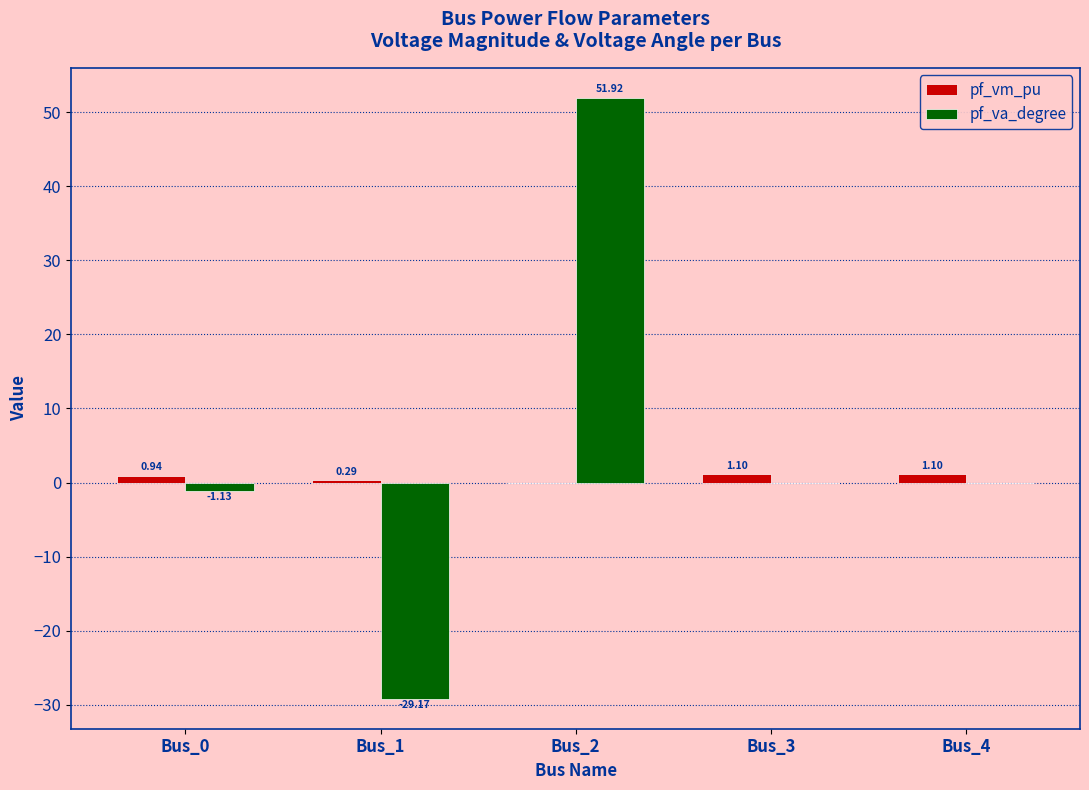

Which series changed the most between Bus_1 and Bus_4?

pf_va_degree